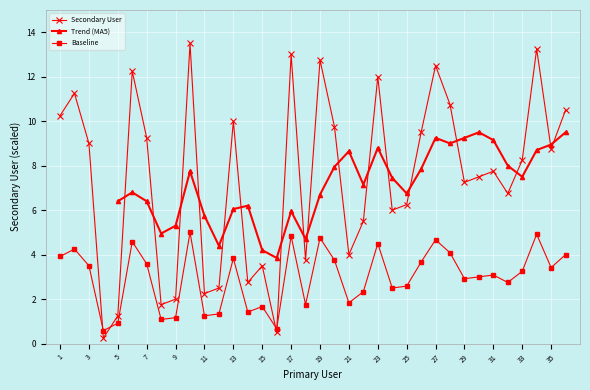

Rank the categories by value from lowest to highest.

4, 16, 5, 8, 9, 11, 12, 14, 15, 18, 21, 22, 24, 25, 32, 29, 30, 31, 33, 35, 3, 7, 26, 20, 13, 1, 36, 28, 2, 23, 6, 27, 19, 17, 34, 10